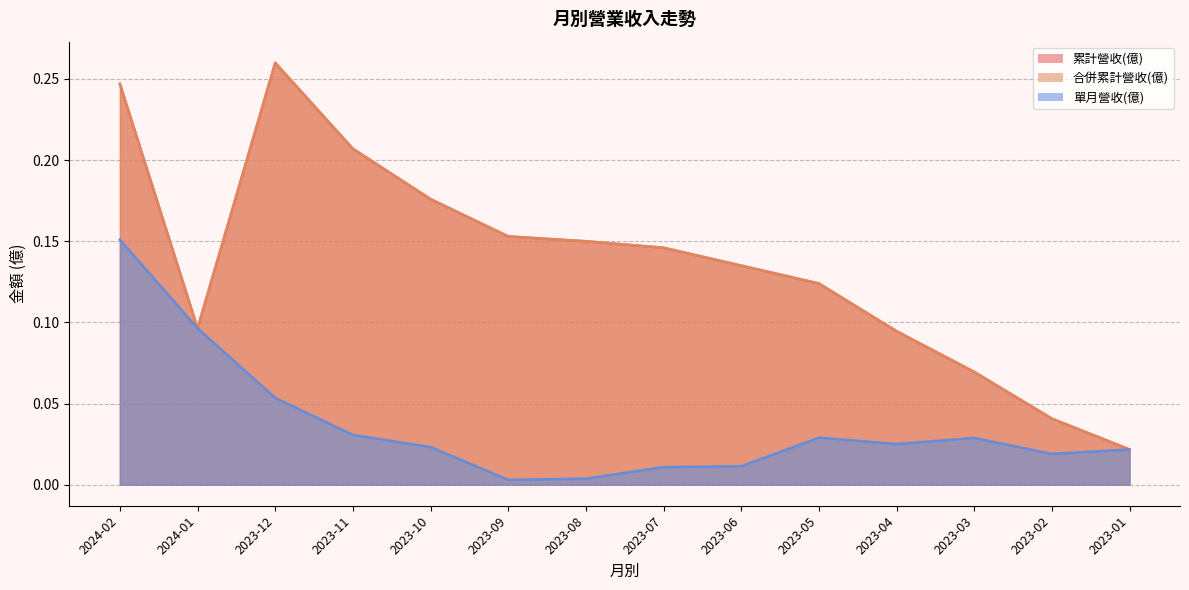

What position from the left is 2023-10?

5